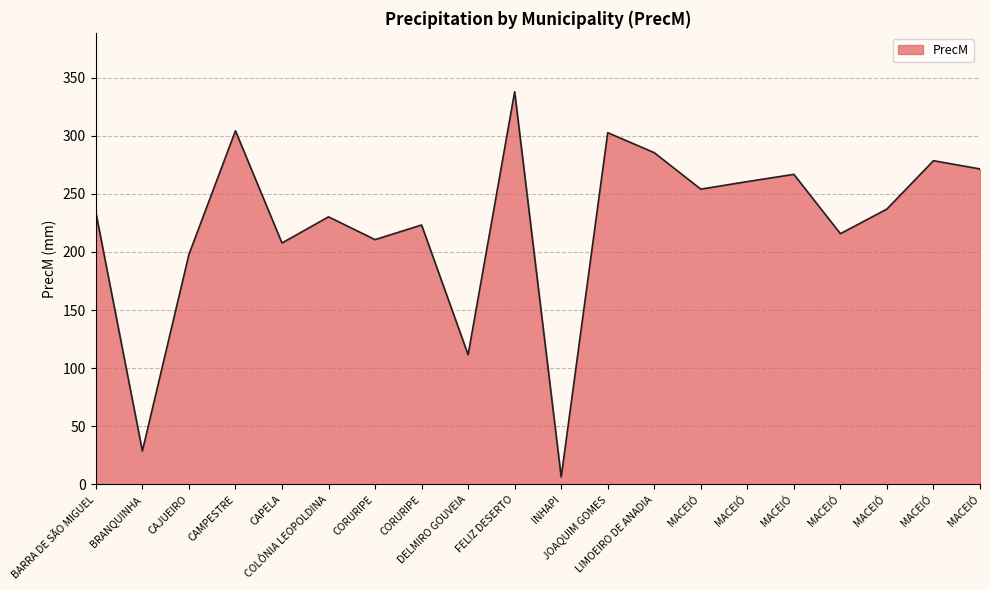

How many values are below 236?

10